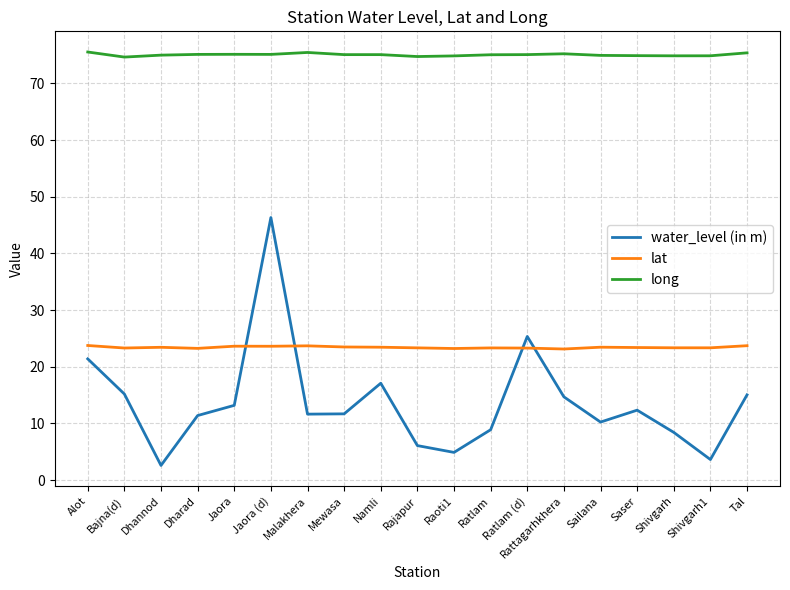

What position from the right is Rattagarhkhera?

6